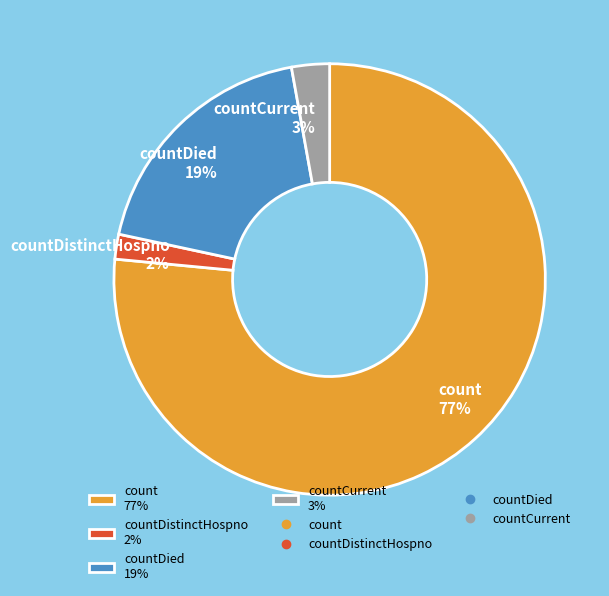

The countDied 19% slice represents 19% of the pie. True or false?

True